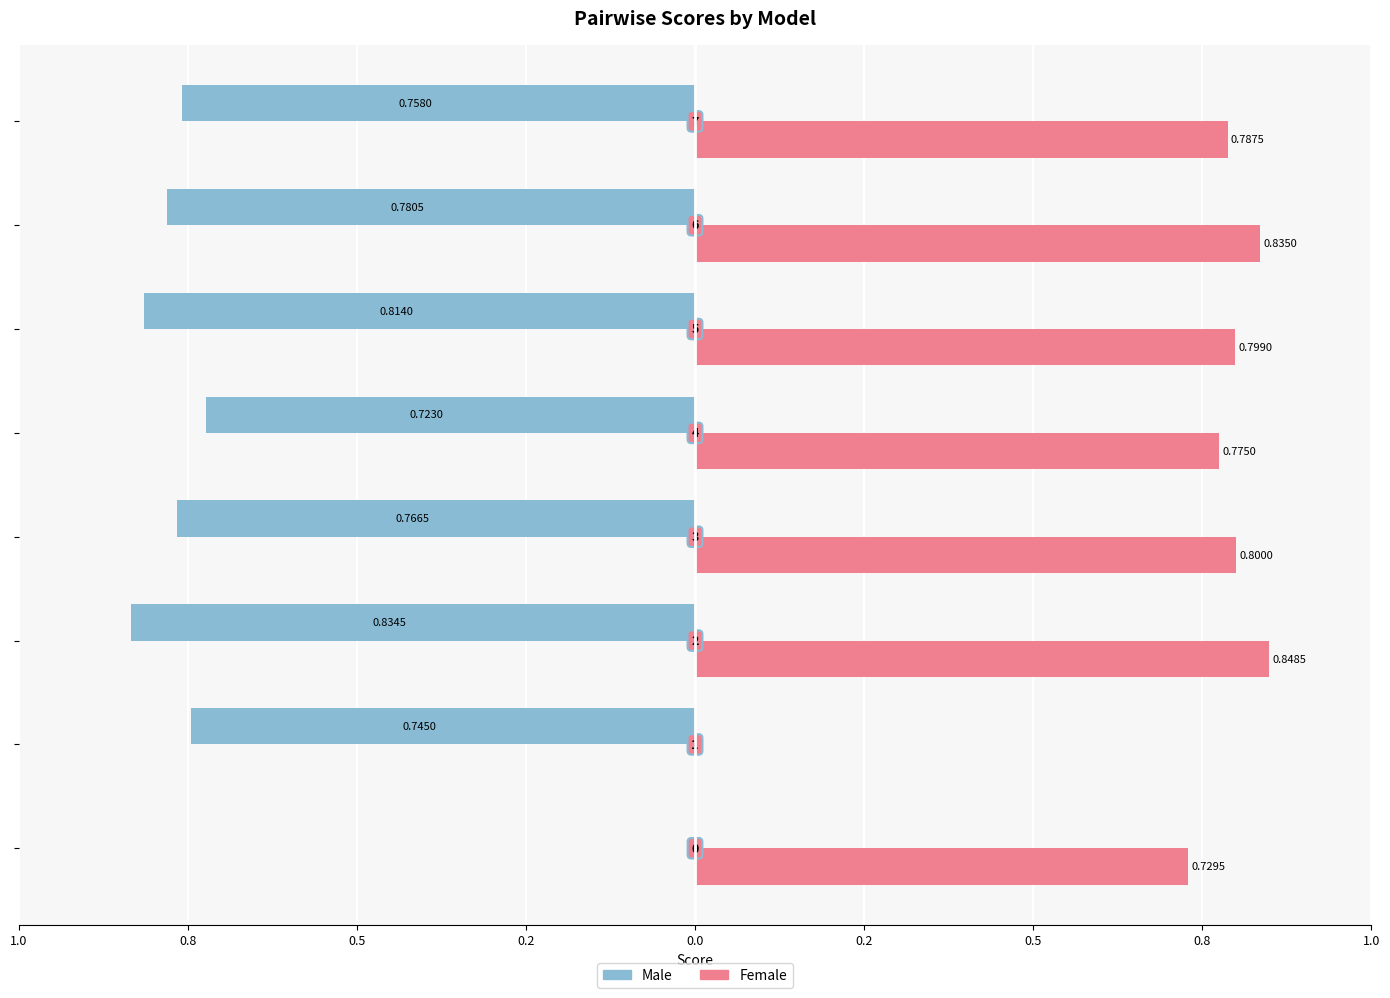

What are all the series names shown in the legend?

Male, Female